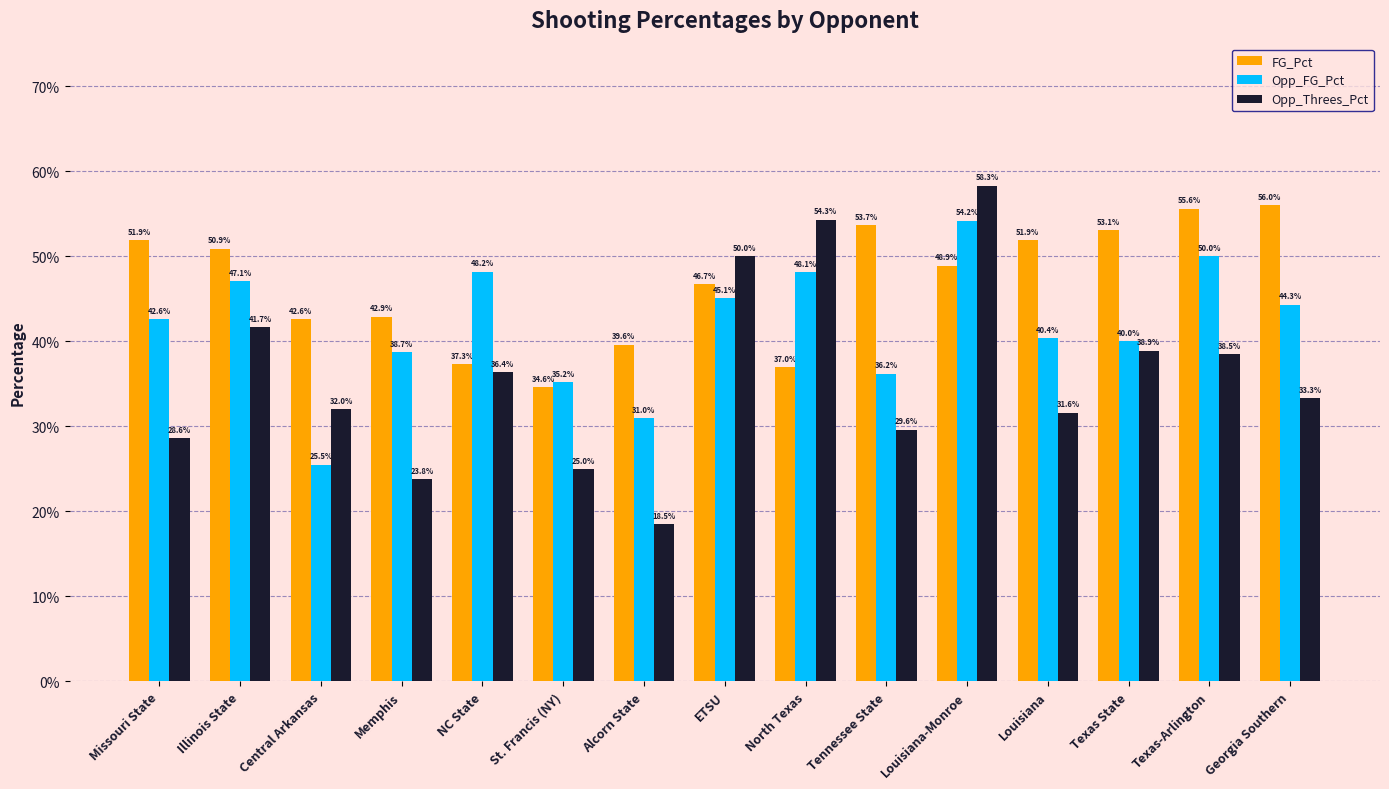

The FG_Pct series shows 0.1 at ETSU. True or false?

False